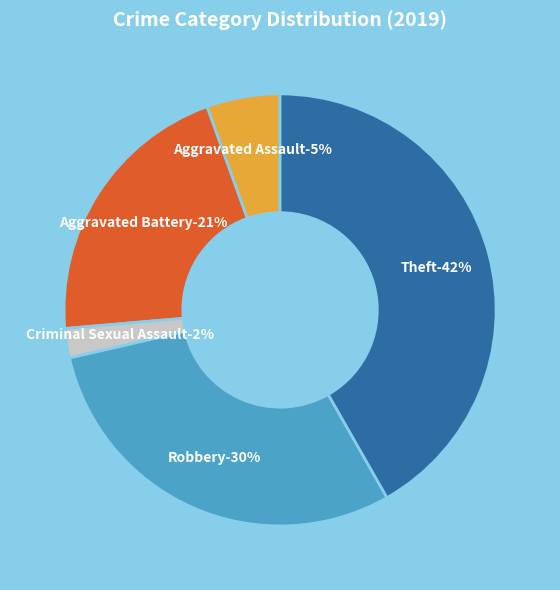

How many slices are in this pie chart?

5